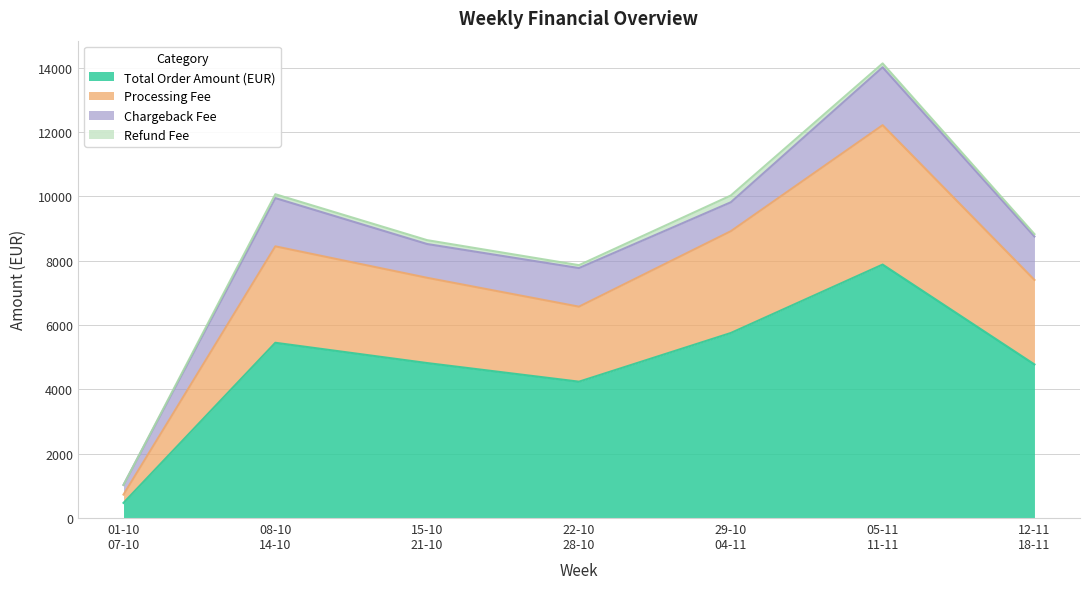

What is the maximum value for Total Order Amount (EUR)?

7877.6